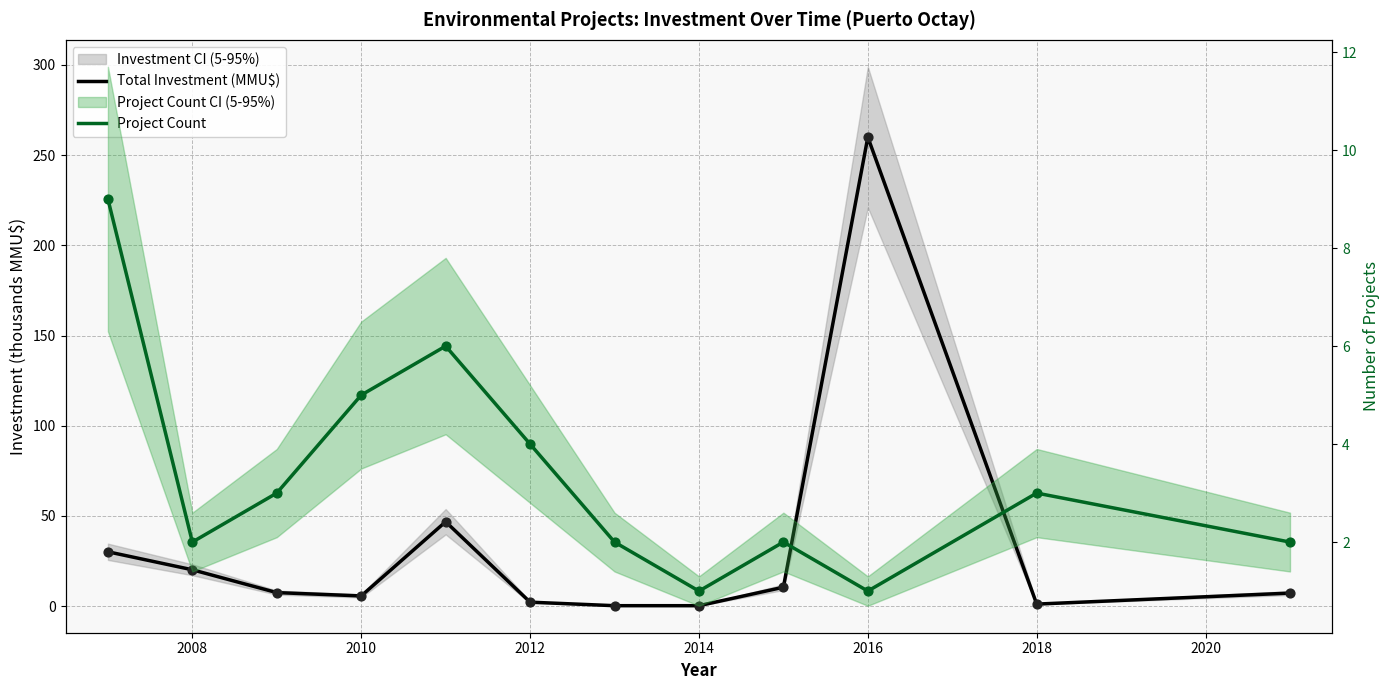

At how many categories does at least one series exceed 242?

1